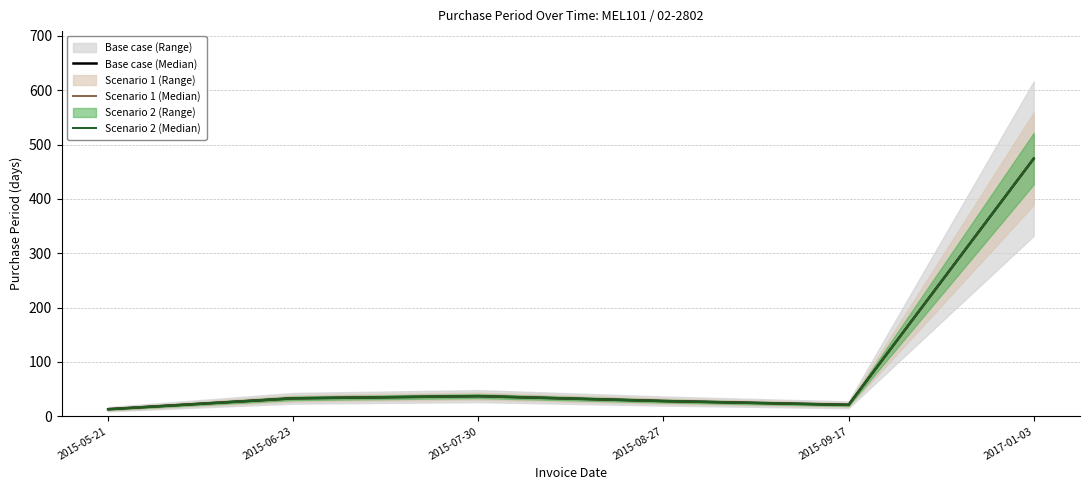

Which category has the lowest value in the Base case (Median) series?

2015-05-21